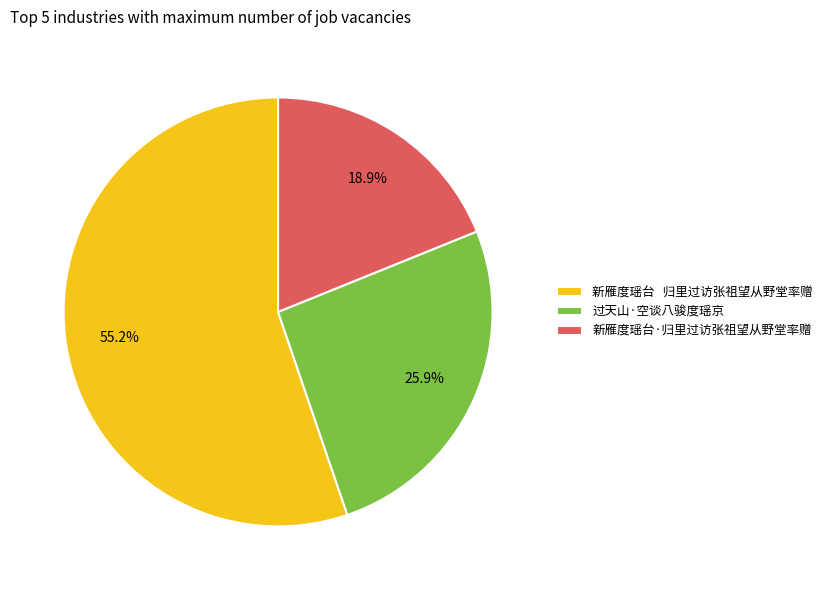

Which category has the smallest portion of the pie?

新雁度瑶台·归里过访张祖望从野堂率赠